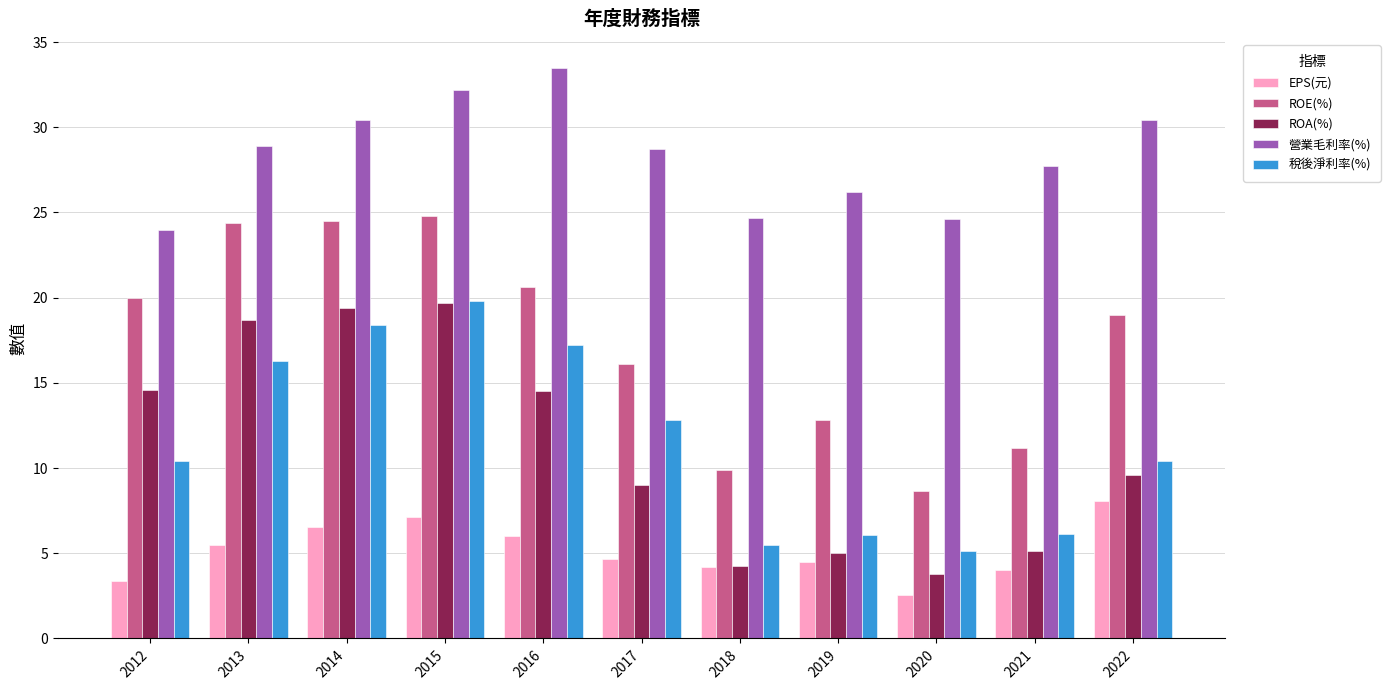

Count the number of categories in the chart.

11